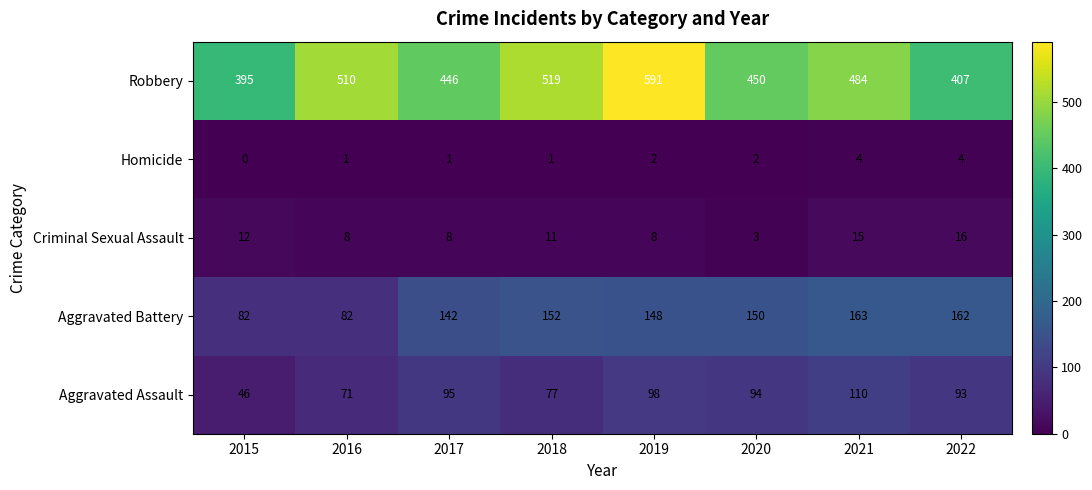

Which label corresponds to the smallest value in the chart?

2015